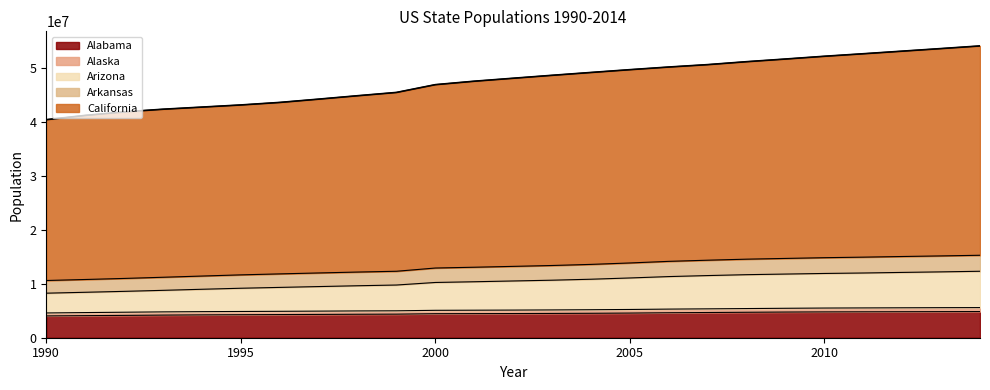

Where is Alabama nearest to the value 4444883?

2000